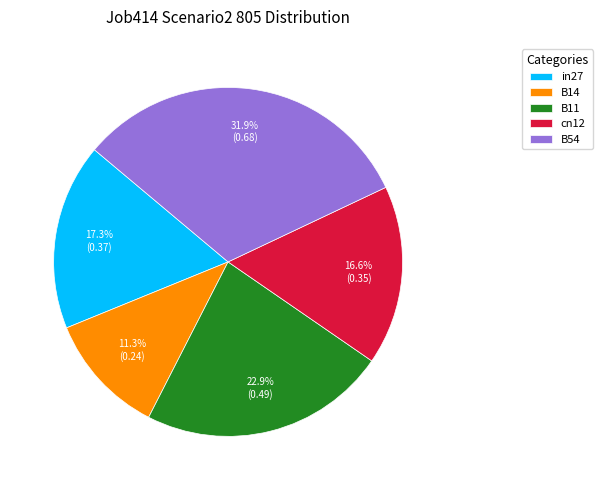

Which category has the biggest portion of the pie?

B54